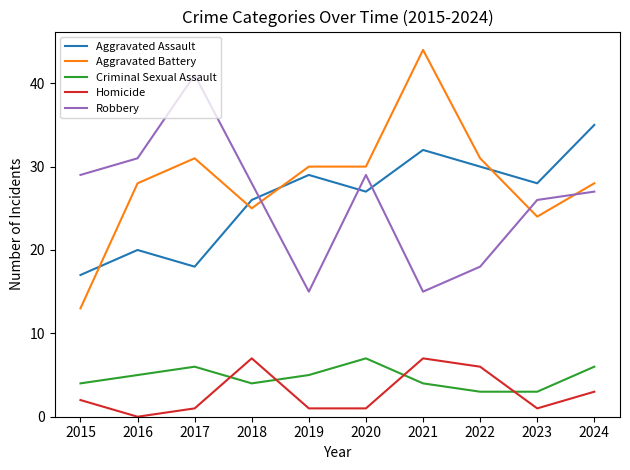

Which series has the largest total across all categories?

Aggravated Battery